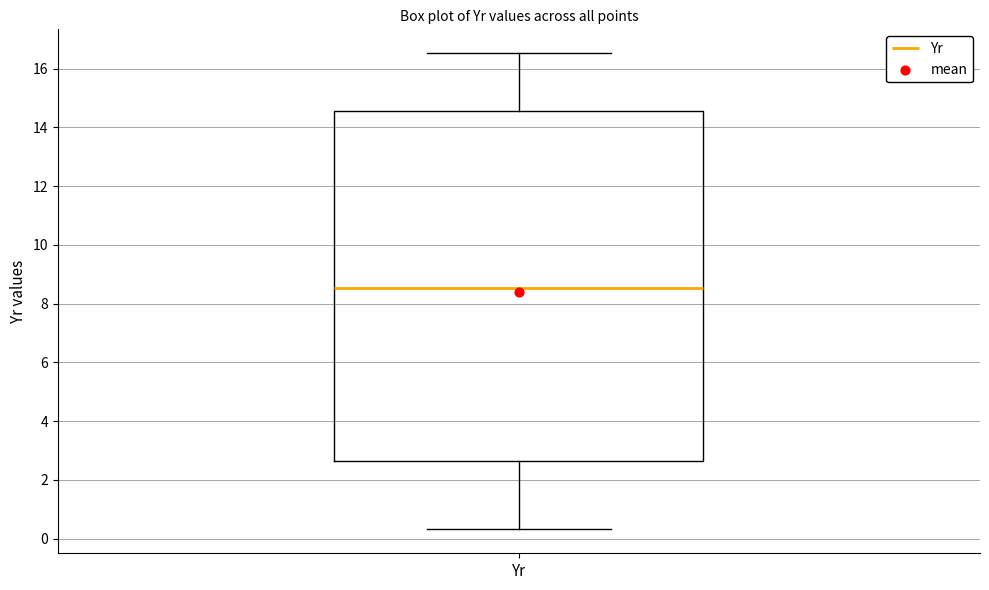

Where does the median line of the box for Yr sit on the y-axis? The values are not printed on the chart, so give them approximately, as read against the axis.

8.6